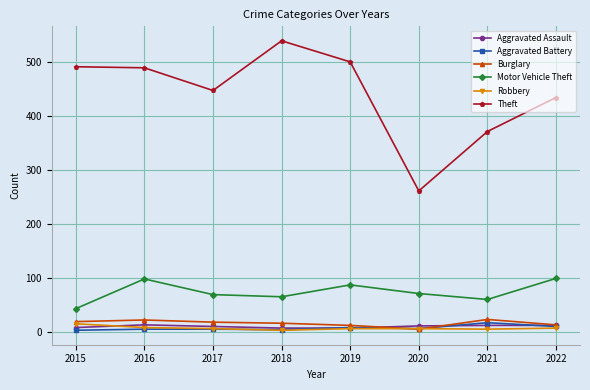

Between 2017 and 2021, which series saw the biggest shift?

Theft